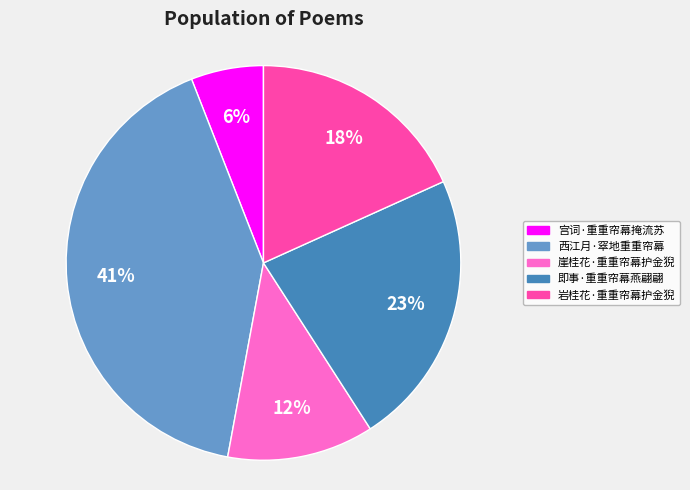

Which category has the smallest portion of the pie?

宫词·重重帘幕掩流苏